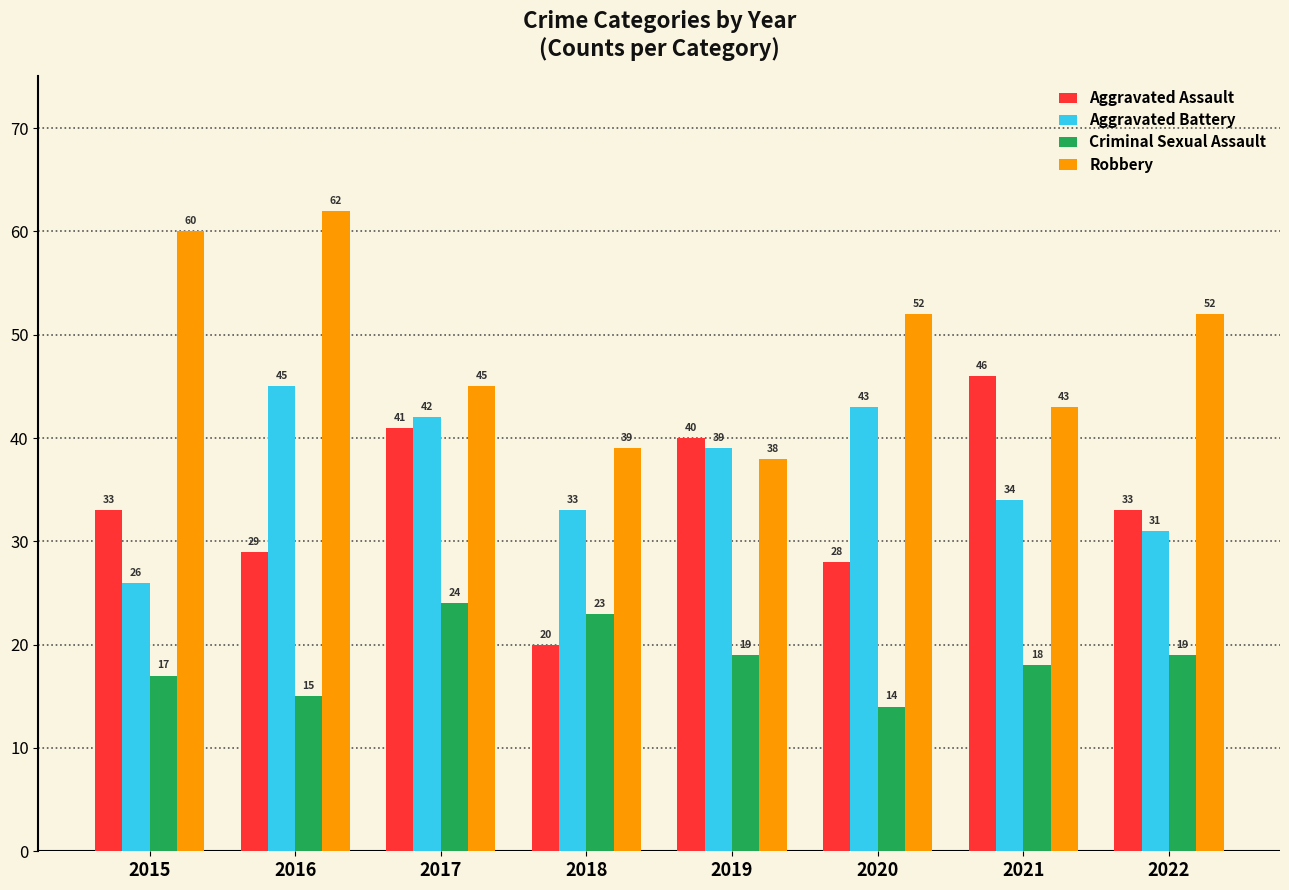

At how many categories does at least one series exceed 23?

8